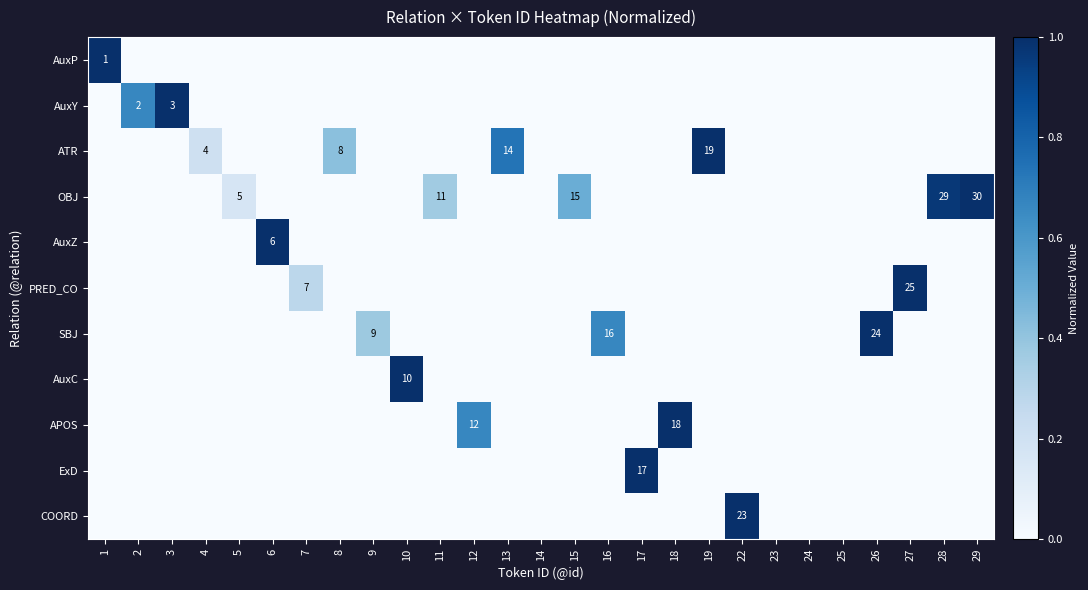

At how many categories does at least one series exceed 0?

23